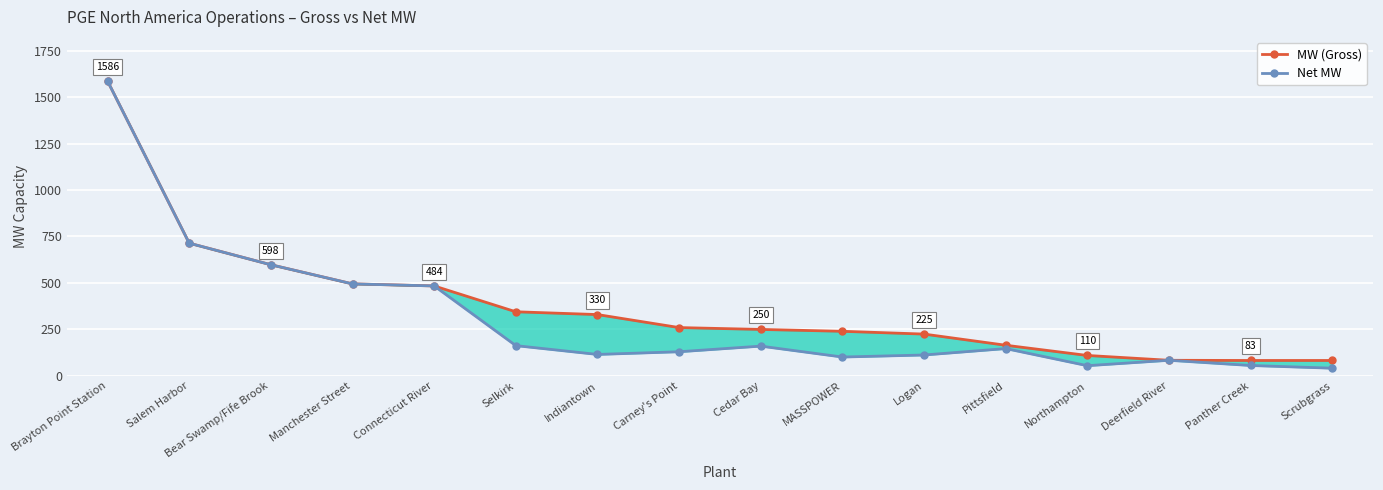

True or false: MW (Gross) and Net MW intersect in this chart.

False